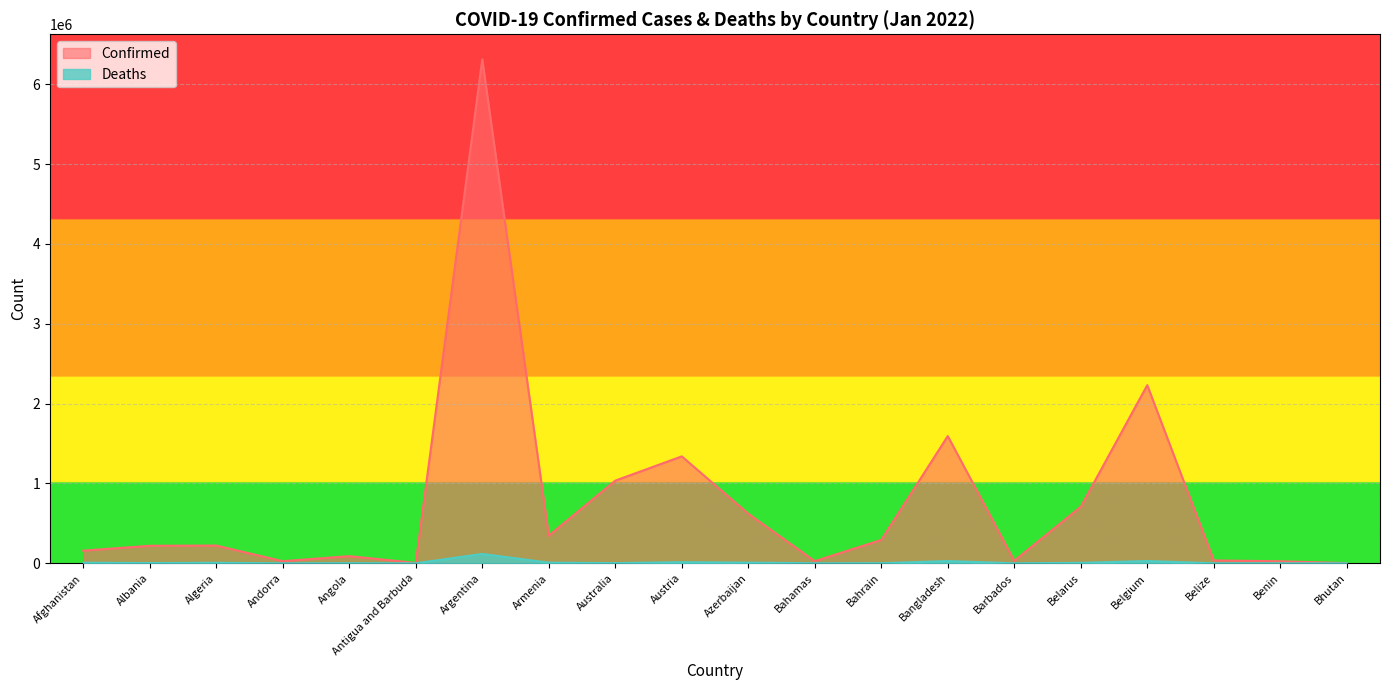

Which series has the largest range (max minus min)?

Confirmed